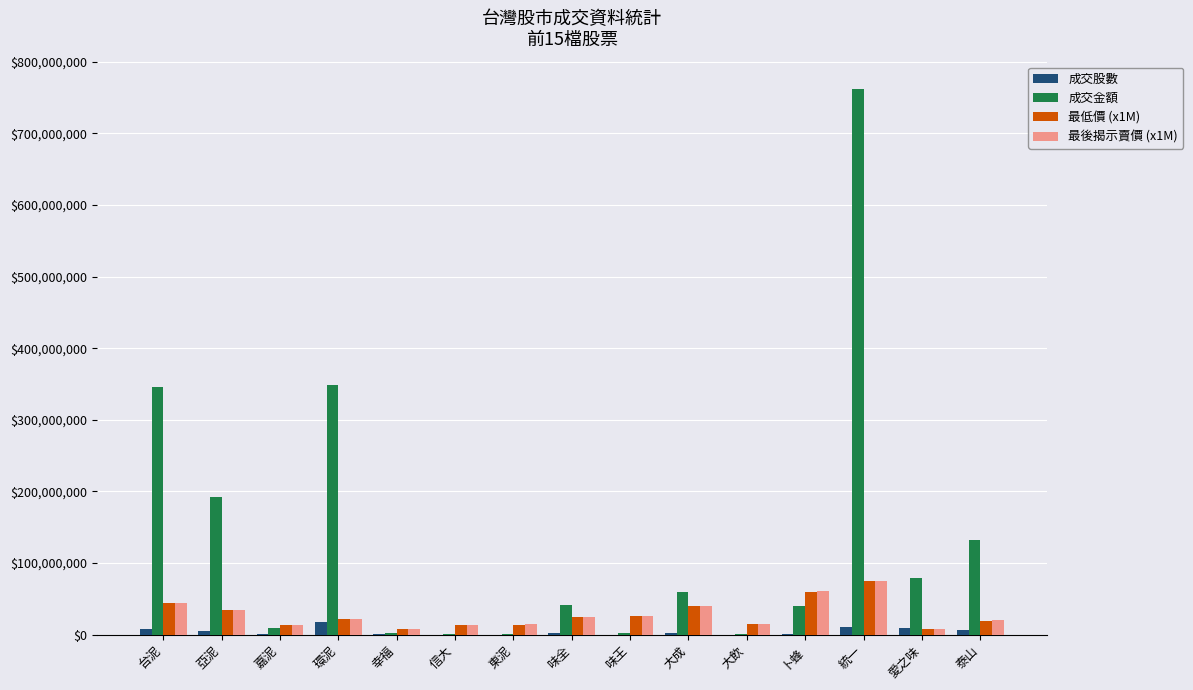

Are the bars horizontal?

No